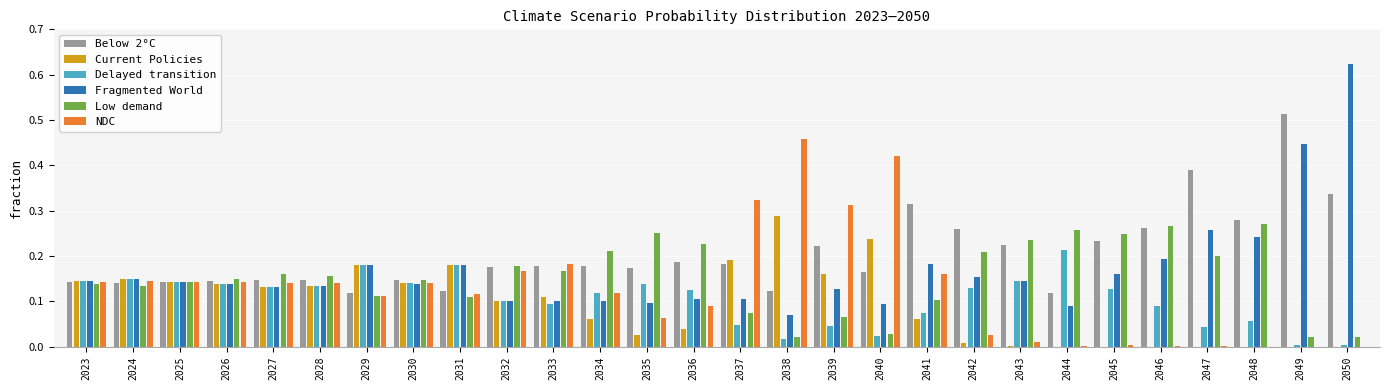

What is the sum of all NDC values?

3.6